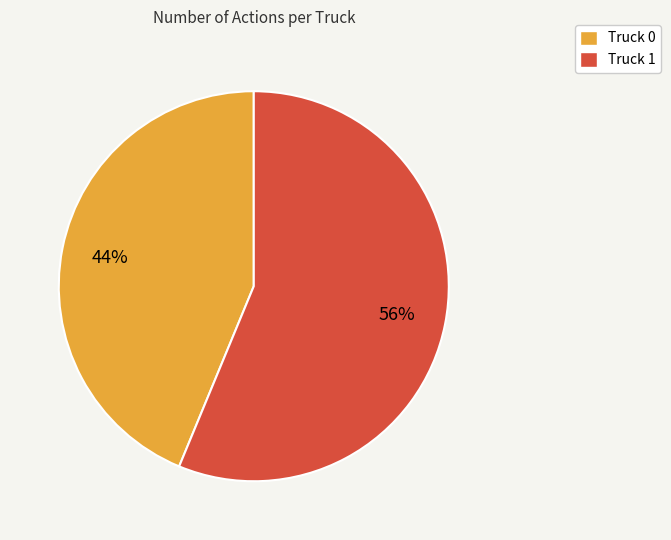

Which category has the smallest portion of the pie?

Truck 0